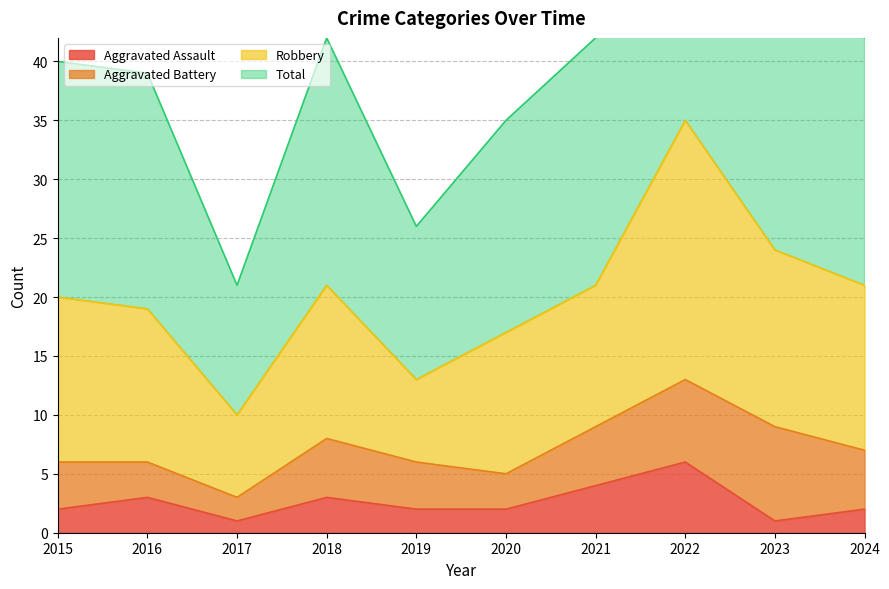

What is the average value of the Aggravated Assault series?

3